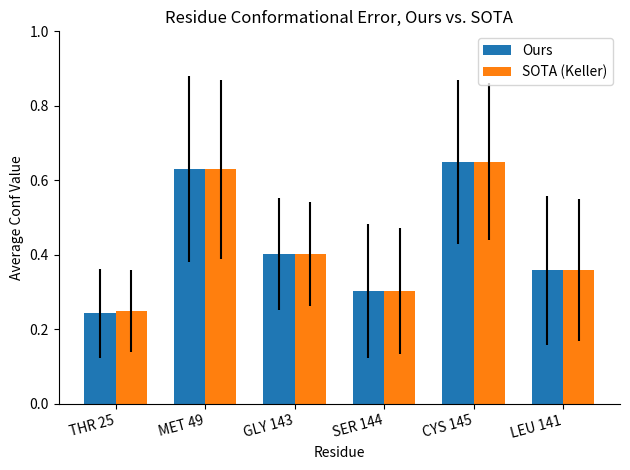

What is the difference between the SOTA (Keller) values at LEU 141 and THR 25?

0.1